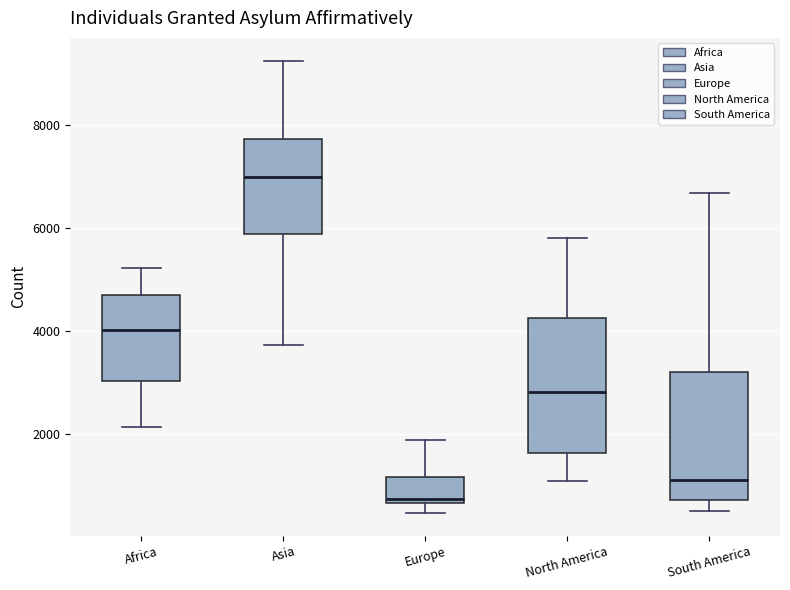

Reading left to right, read every box against the y-axis: the position of its median line, the range the box covers, and the ends of its whiskers. The values are not printed on the chart, so give them approximately, as read against the axis.

Africa: median 4000, box 3000 to 4600, whiskers 2200 to 5200
Asia: median 7000, box 5800 to 7800, whiskers 3800 to 9200
Europe: median 800, box 600 to 1200, whiskers 400 to 1800
North America: median 2800, box 1600 to 4200, whiskers 1000 to 5800
South America: median 1200, box 800 to 3200, whiskers 600 to 6600